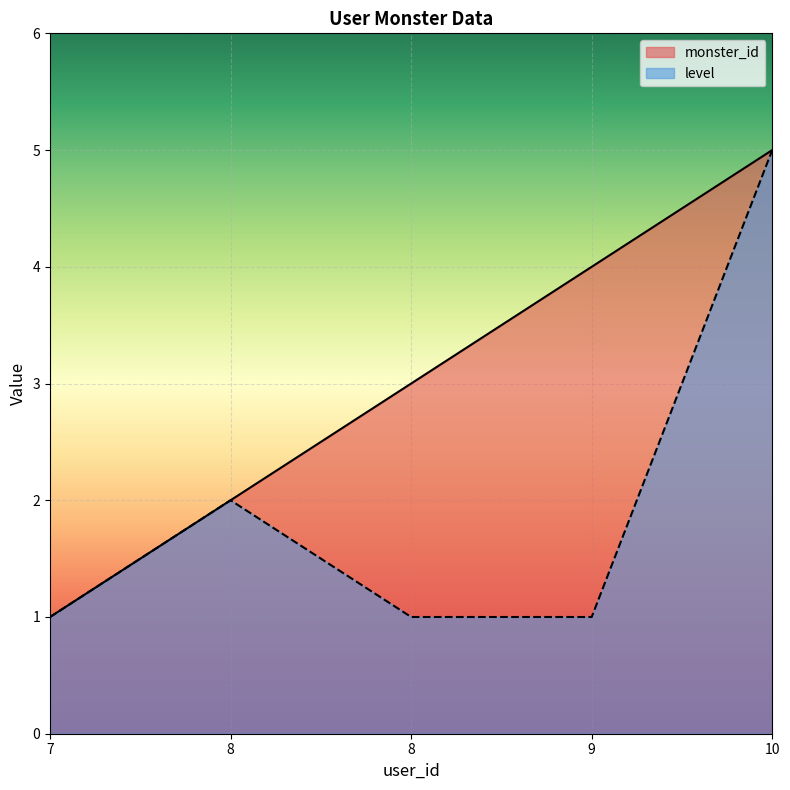

Reading left to right, extract all data points from this chart.

monster_id: 7=1	8=2	8=3	9=4	10=5
level: 7=1	8=2	8=1	9=1	10=5